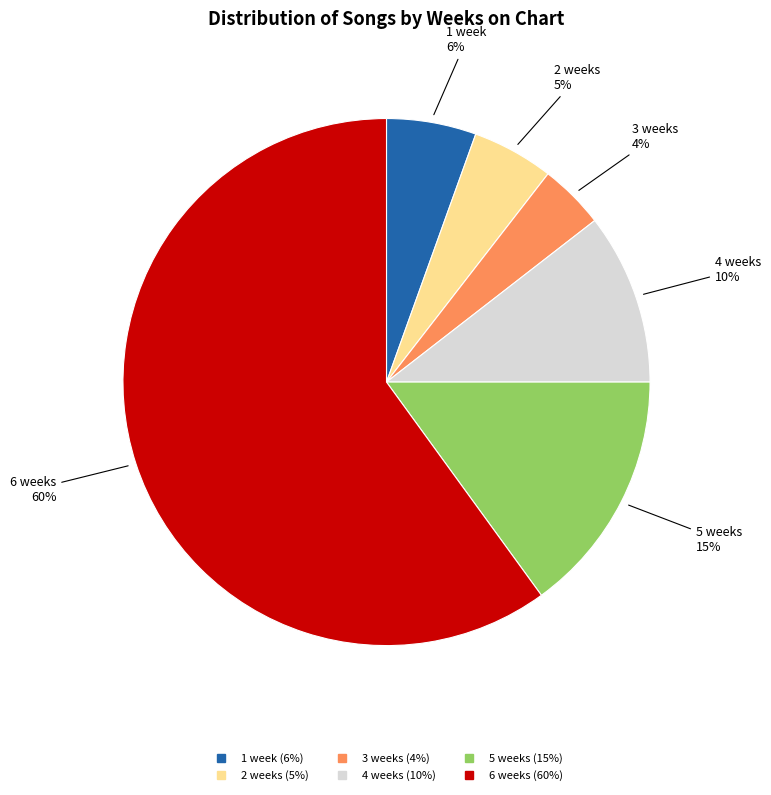

What is the majority slice?

6 weeks